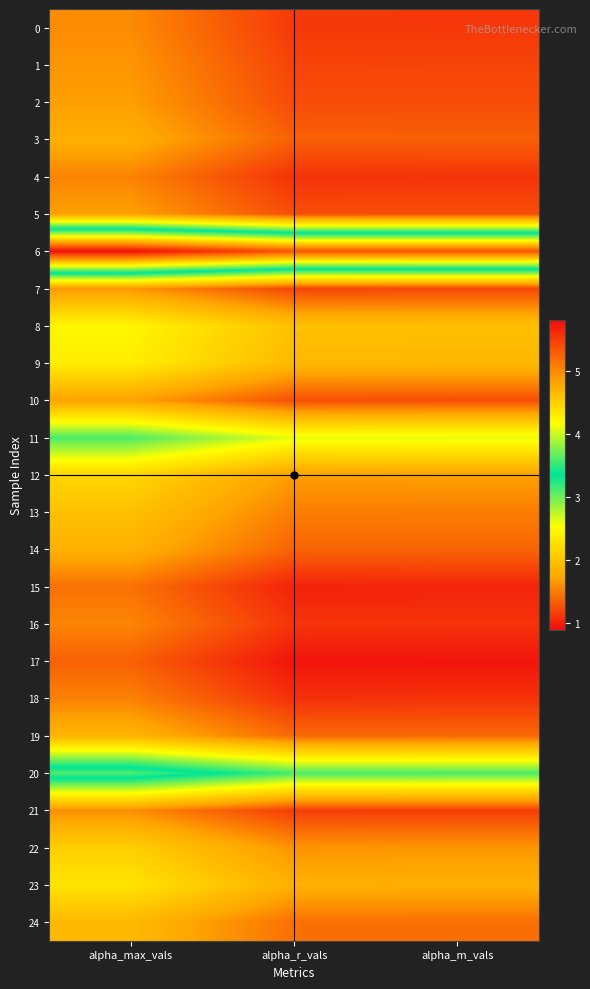

Which series has the widest spread of values?

20